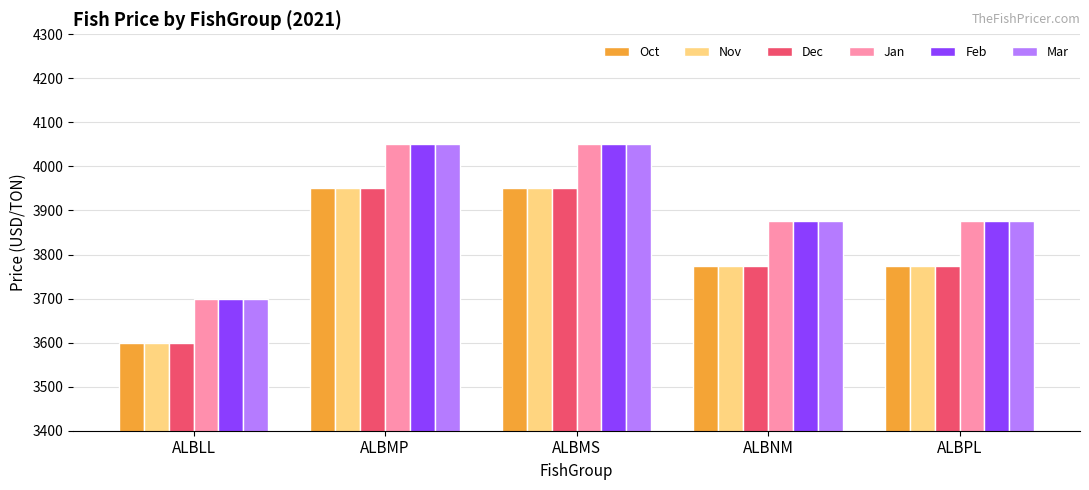

How many groups of bars are there?

5